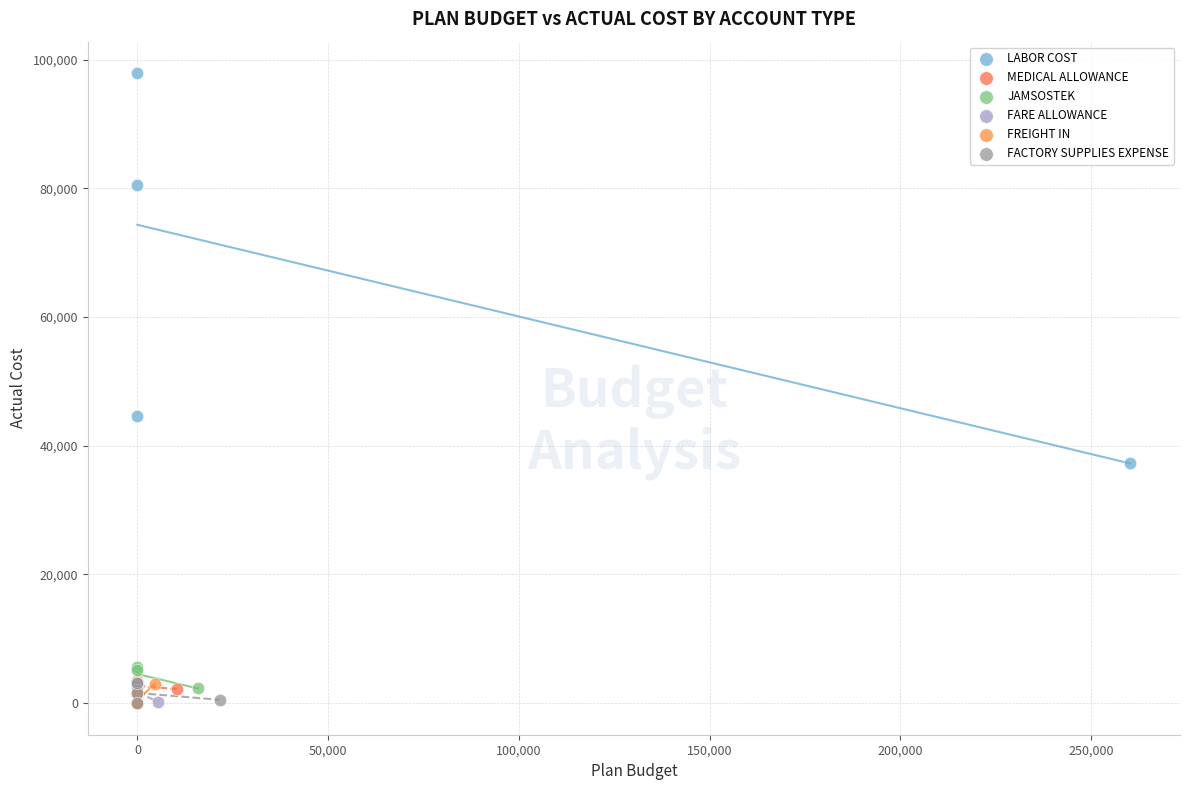

Which series has the widest spread of Y values?

LABOR COST